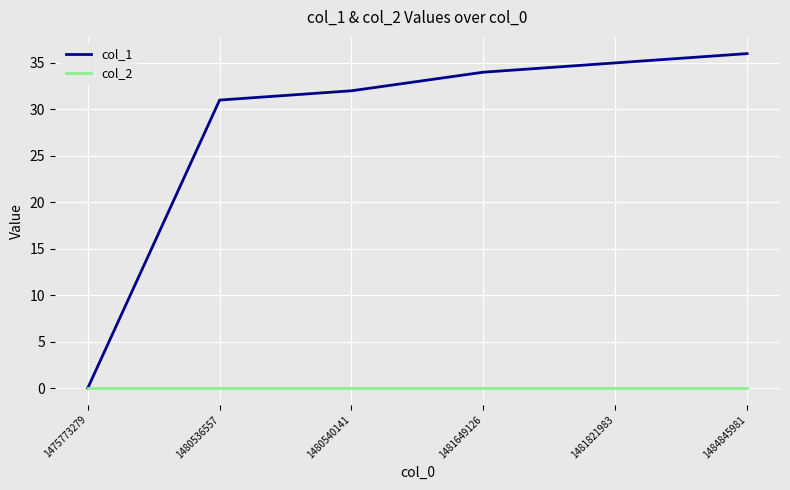

What are all the series names shown in the legend?

col_1, col_2